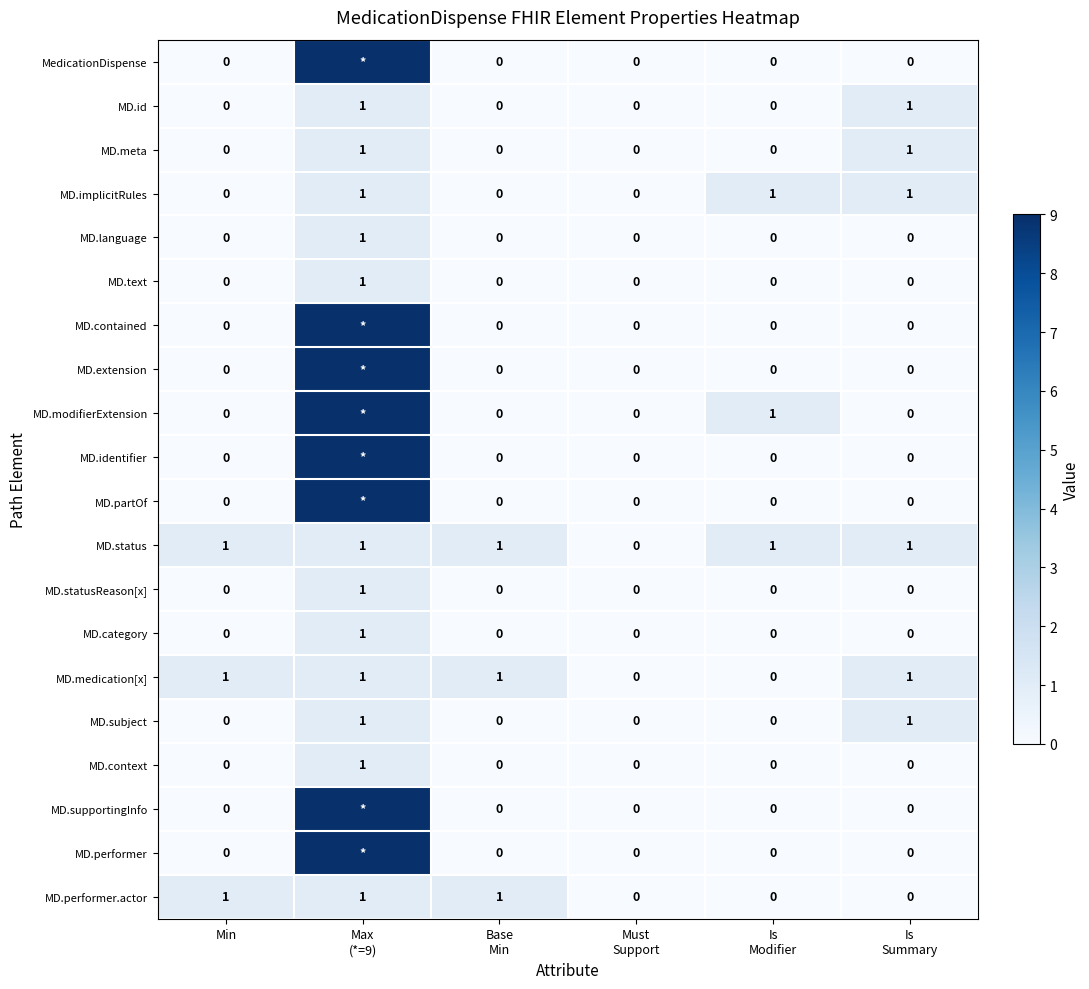

What is the sum of all MD.performer.actor values?

3